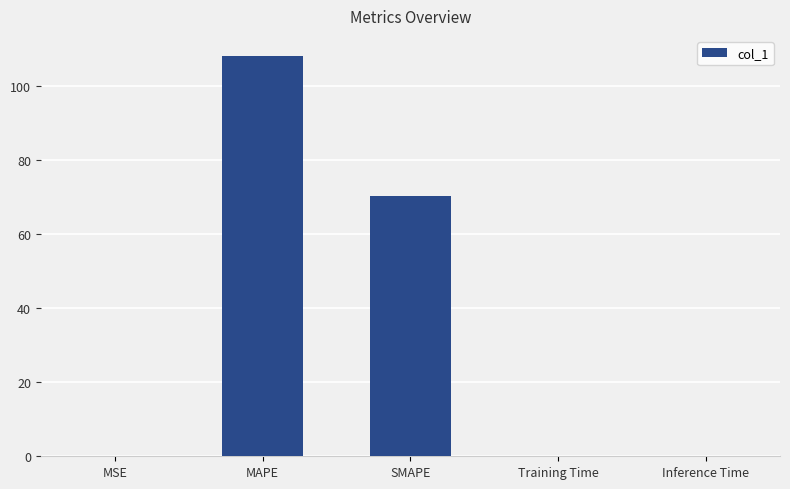

Which category has the highest value across all series?

MAPE